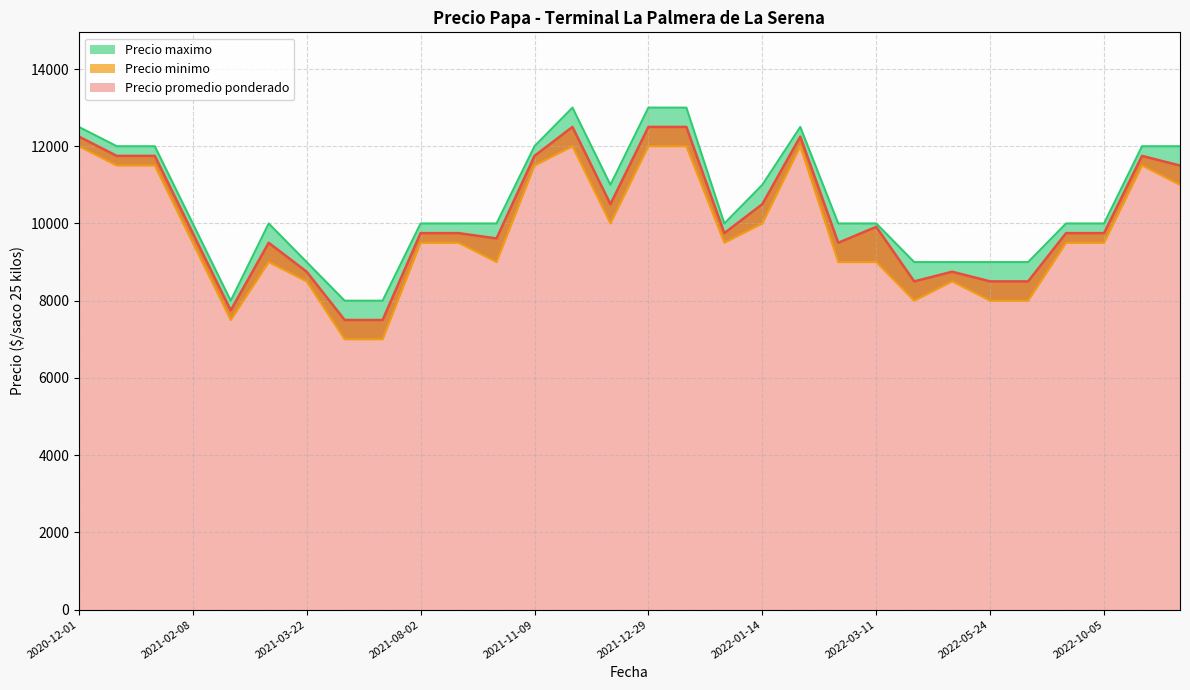

True or false: Precio promedio ponderado and Precio maximo cross at least once.

False